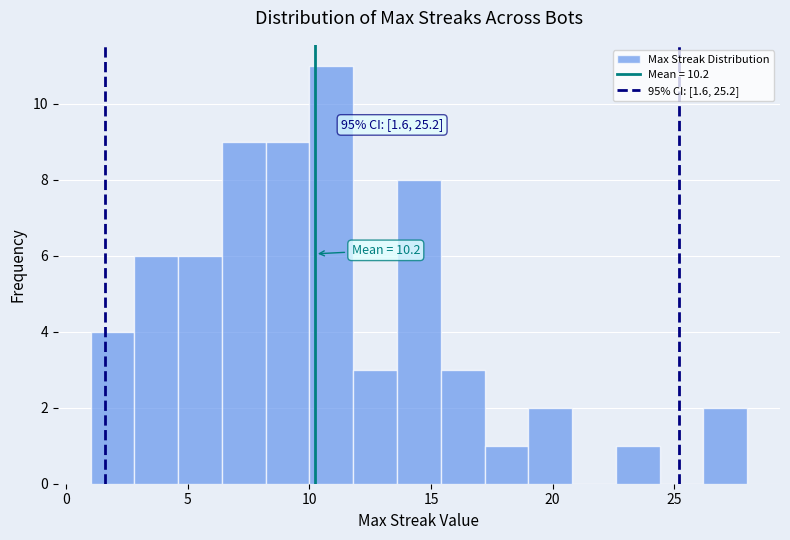

Read against the x-axis, roughly where is the centre of the tallest bar?

11.0